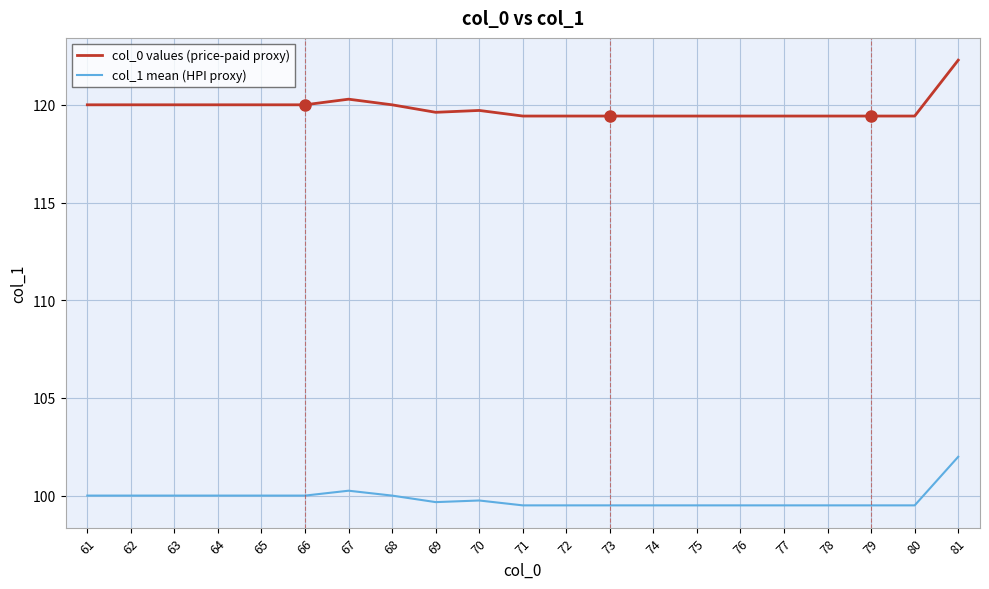

What is the maximum value for col_0 values (price-paid proxy)?

122.3